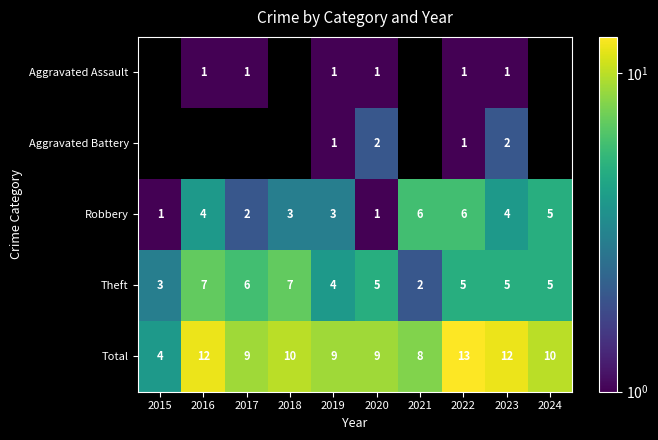

Is the value of Robbery at 2021 greater than the value of Aggravated Battery at 2019?

Yes